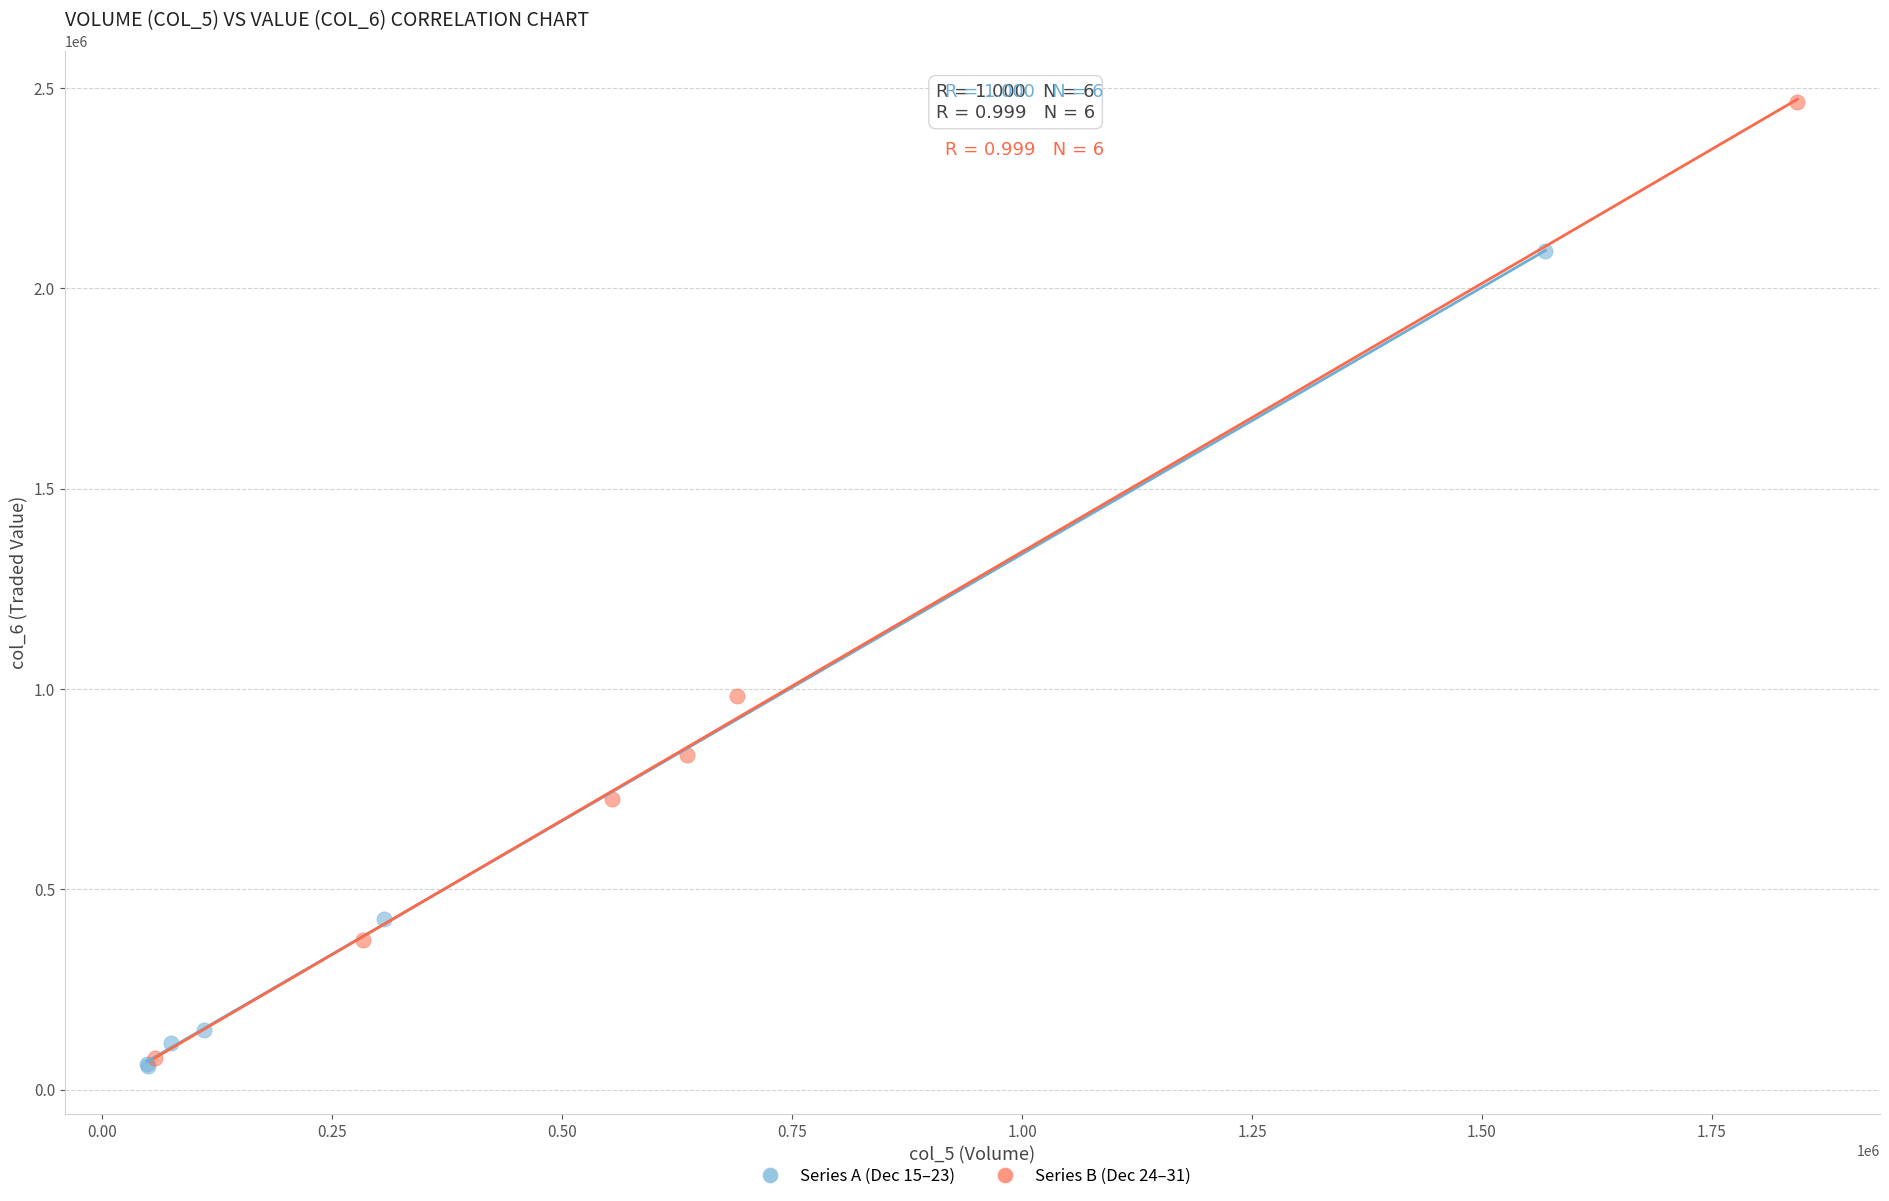

Which series contains the highest Y value?

Series B (Dec 24–31)